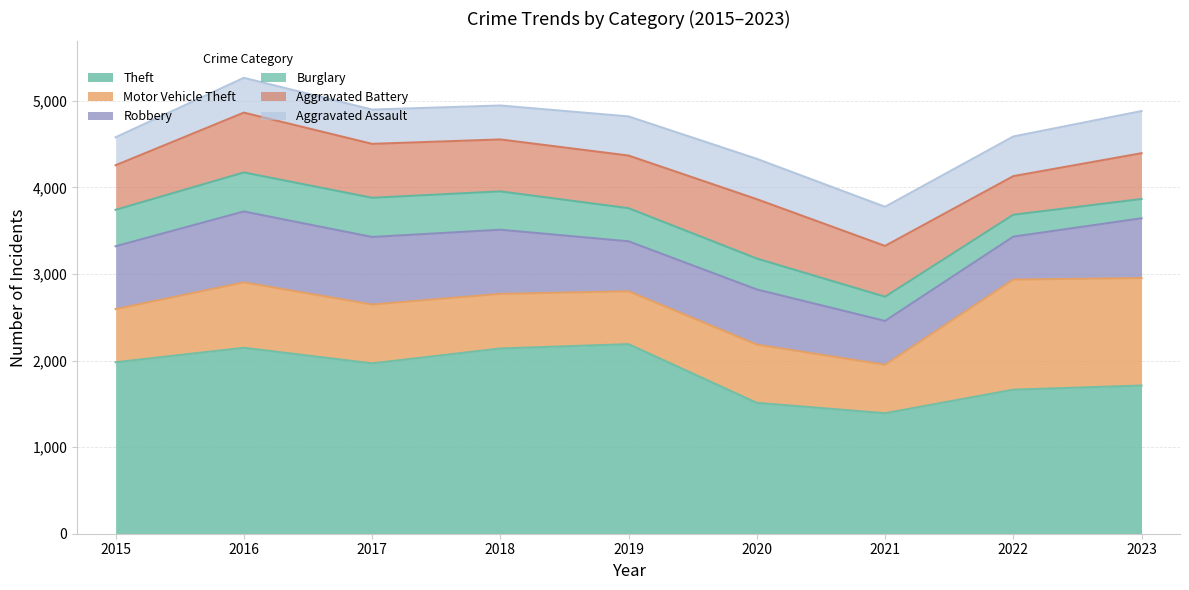

How many series are shown in this chart?

6